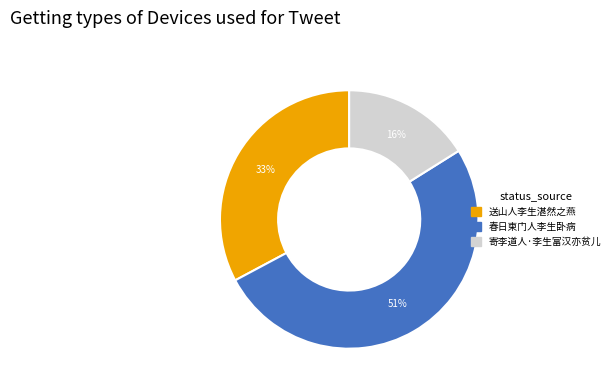

To the nearest percent, what is the average slice percentage?

33%